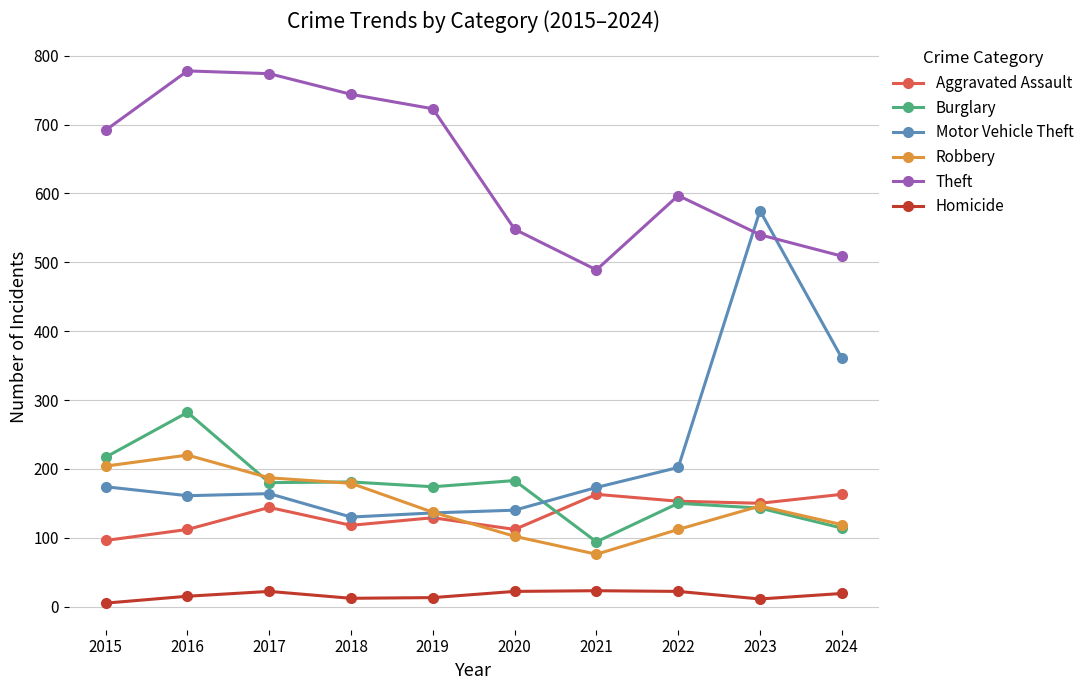

What is the difference between the maximum and minimum values in the Robbery series?

144